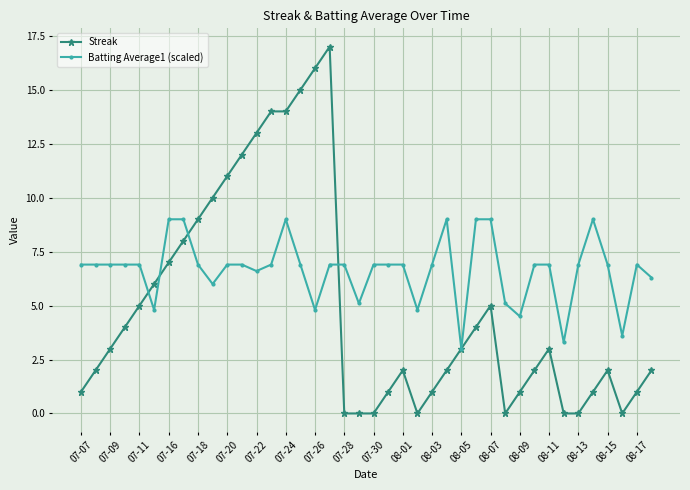

Which series has the largest total across all categories?

Batting Average1 (scaled)